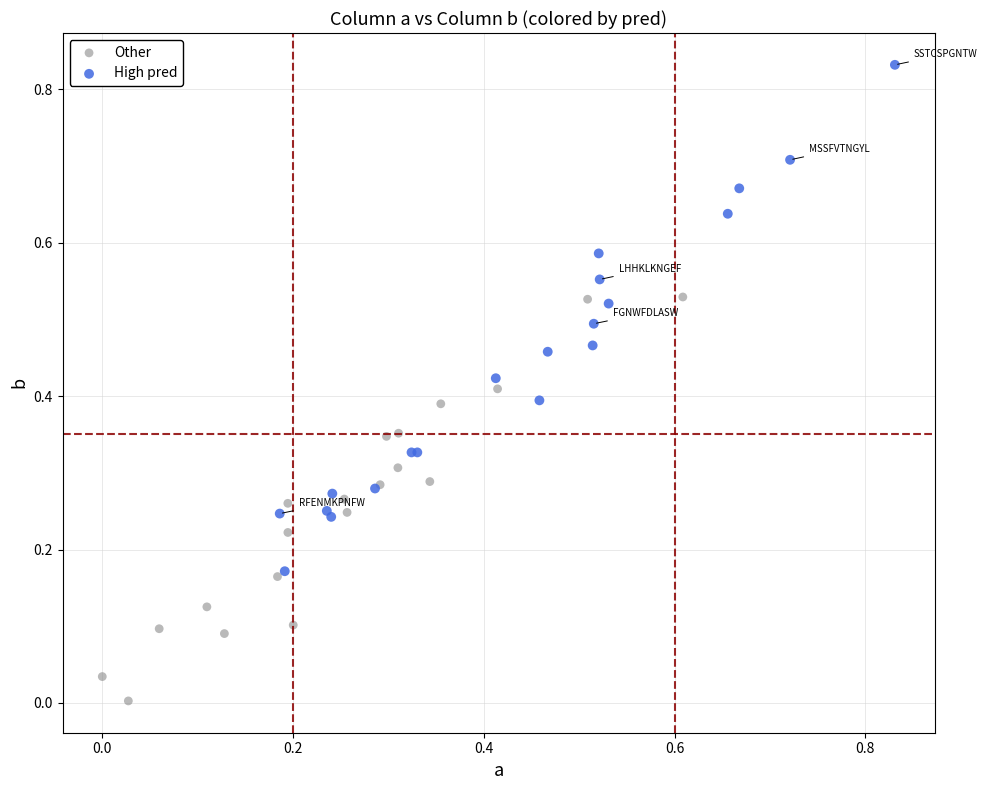

Which series contains the highest Y value?

High pred